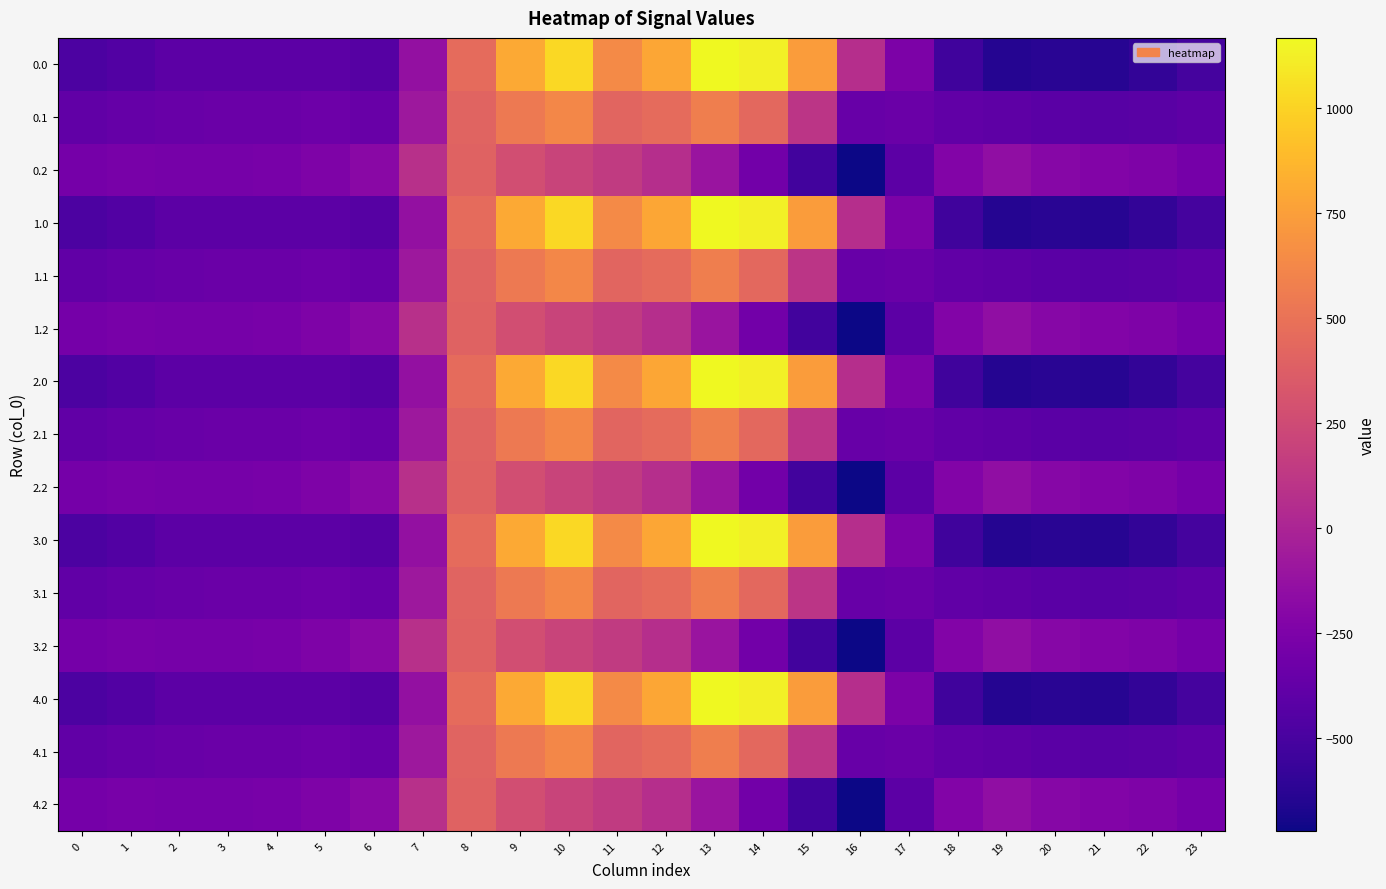

What is the smallest value displayed?

-721.2